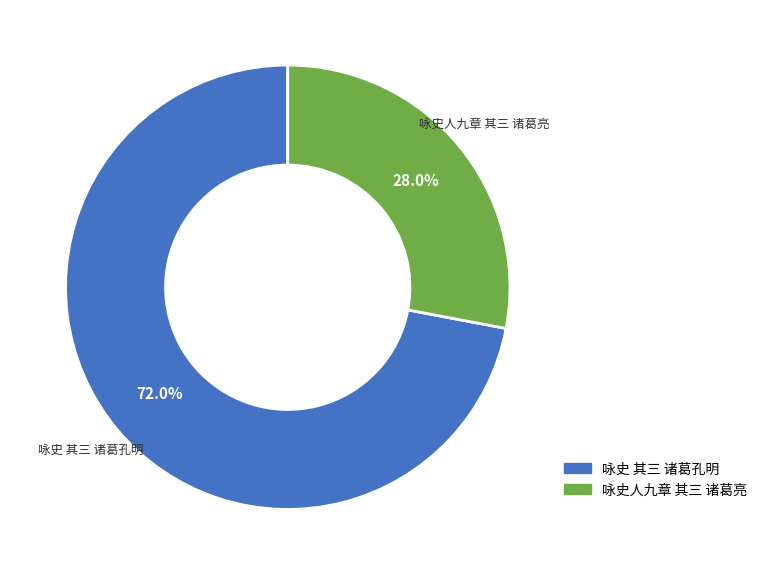

Do 咏史人九章 其三 诸葛亮 and 咏史 其三 诸葛孔明 together represent more than half of the pie?

Yes